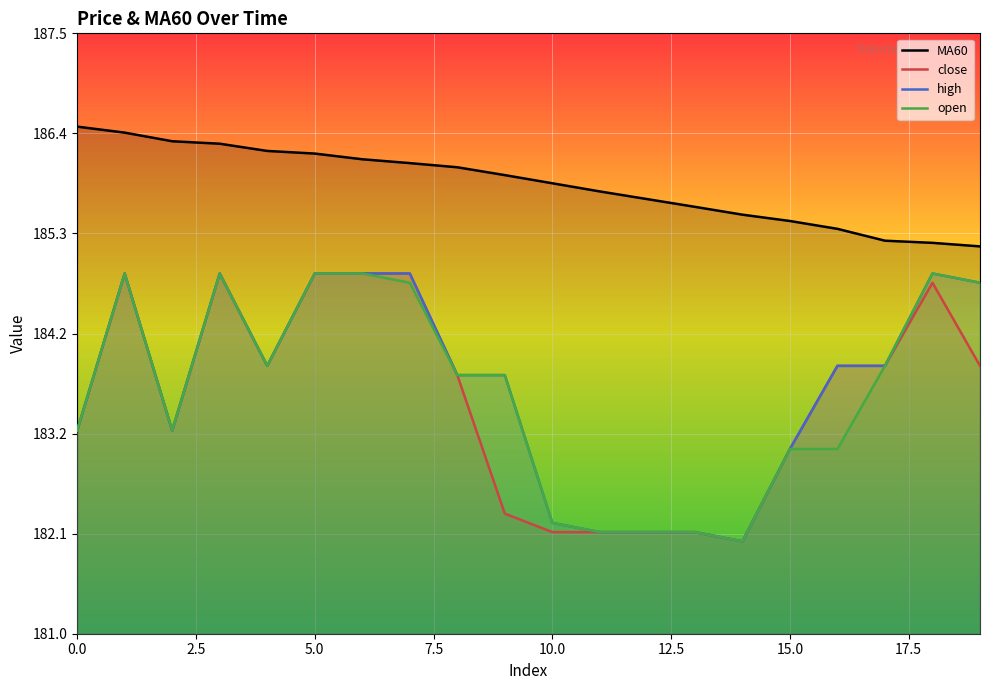

The value of open at 15.0 is 183.0. True or false?

True